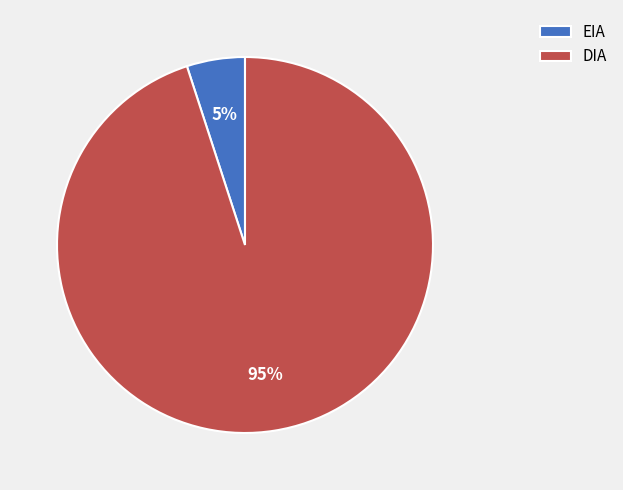

Do EIA and DIA together represent more than half of the pie?

Yes